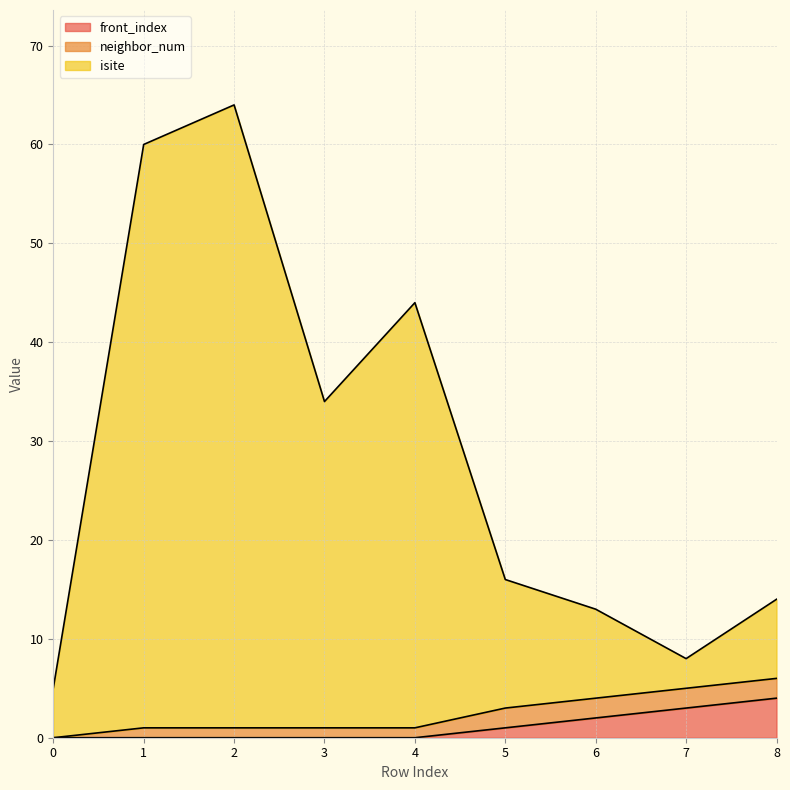

True or false: front_index has more than 1 points higher than both neighbors.

False